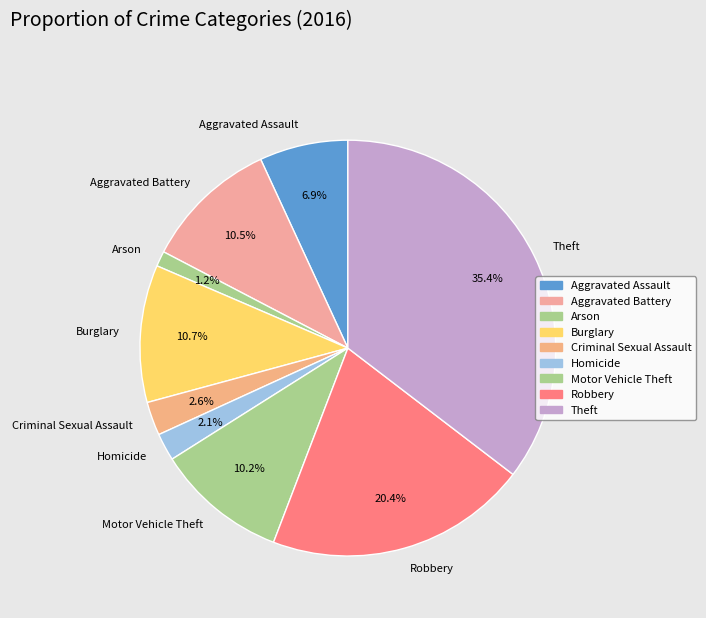

What percentage do Robbery and Motor Vehicle Theft together represent?

30.6%